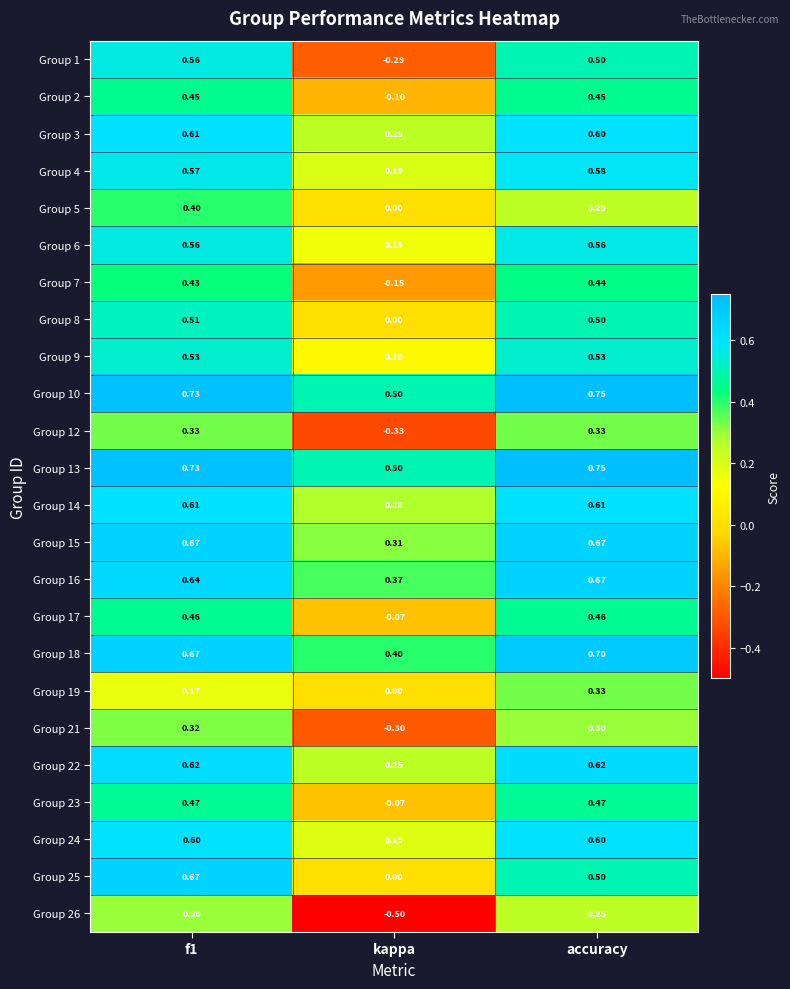

At which category does the chart reach its minimum across all series?

kappa